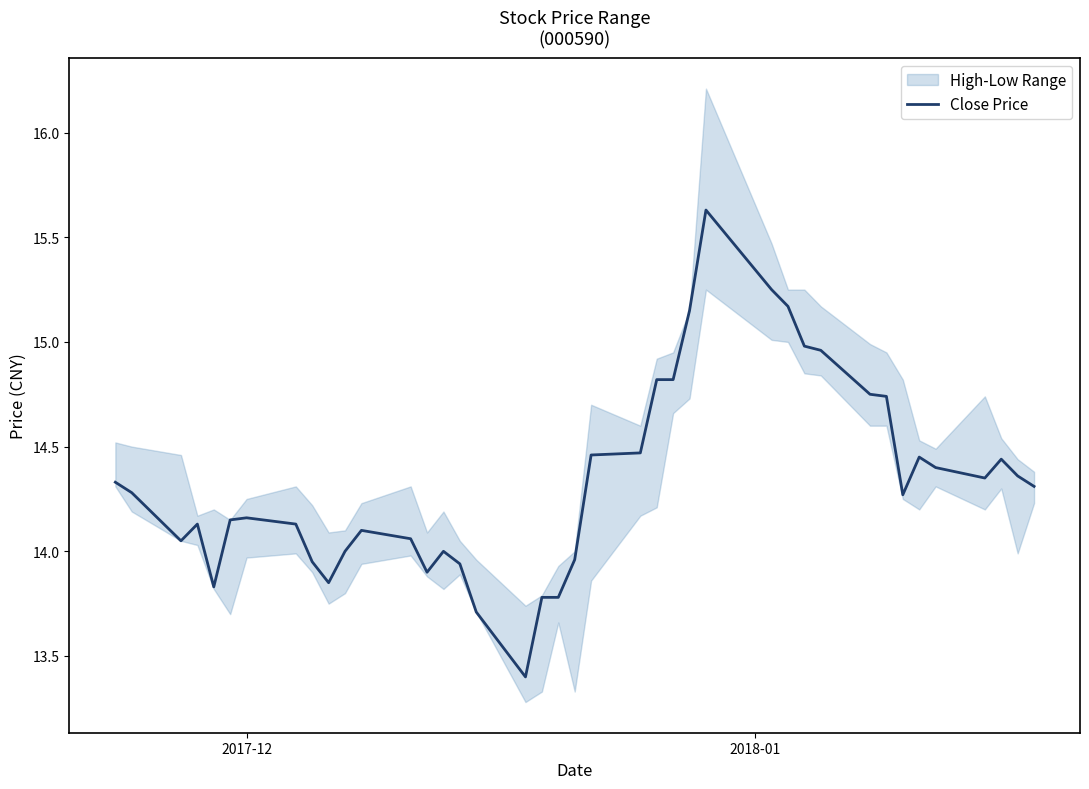

What is the highest value of the Close Price series?

15.6